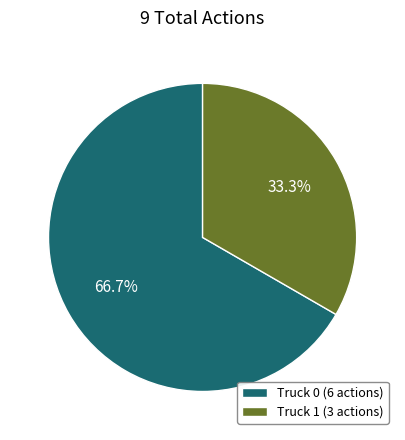

Is Truck 1 the majority of the pie?

No